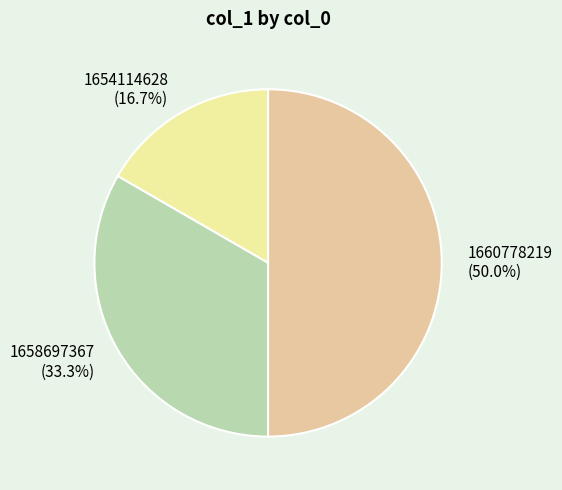

Count the number of slices in the pie.

3